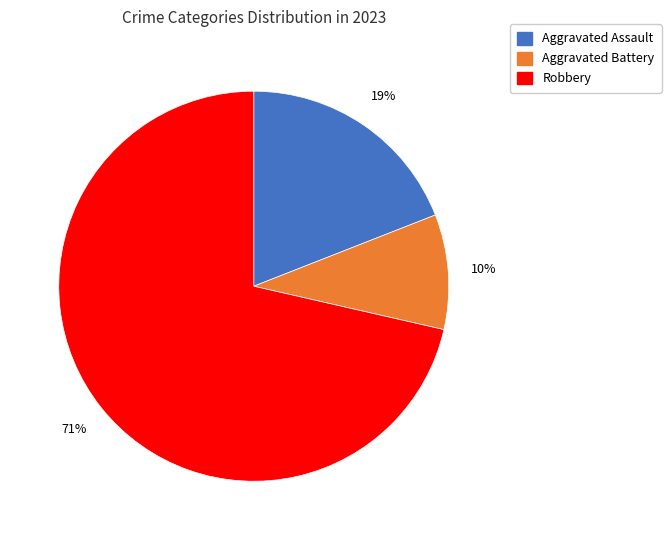

To the nearest percent, what is the average slice percentage?

33%